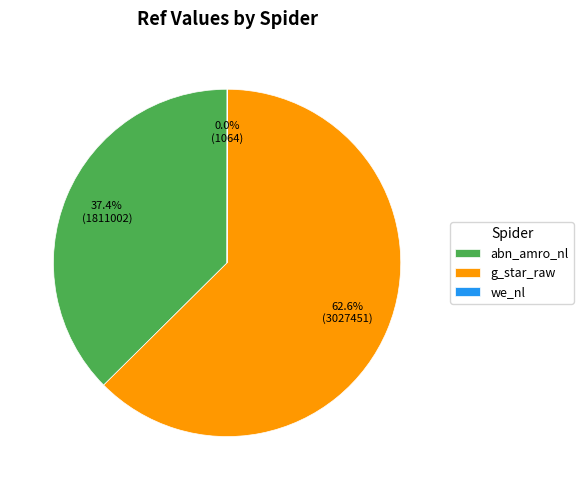

What is the largest slice in the pie chart?

g_star_raw